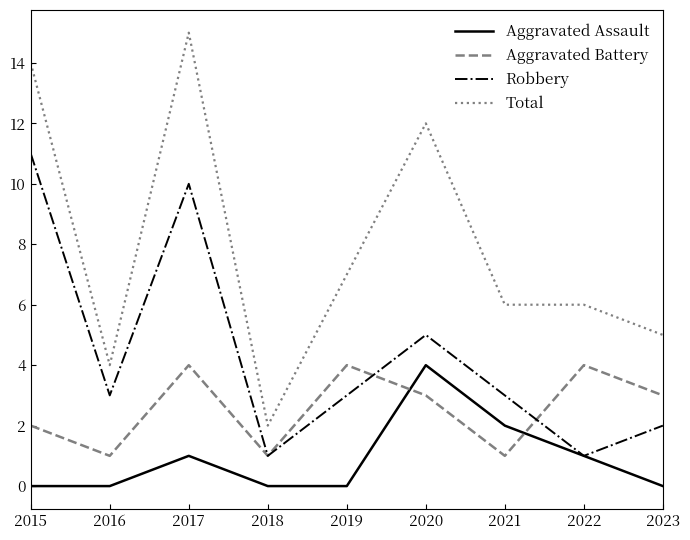

How many values in the Aggravated Battery series are below 3?

4